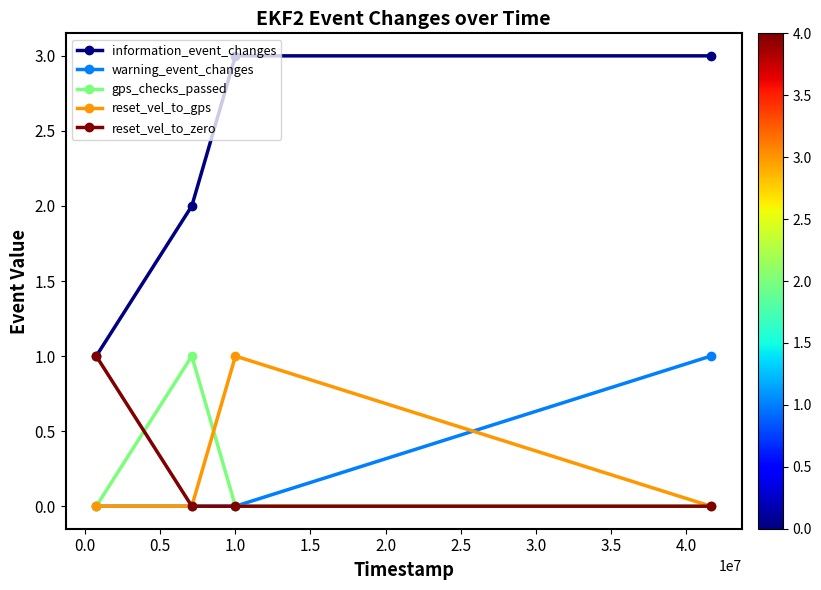

True or false: reset_vel_to_gps has more than 0 interior local peaks.

True